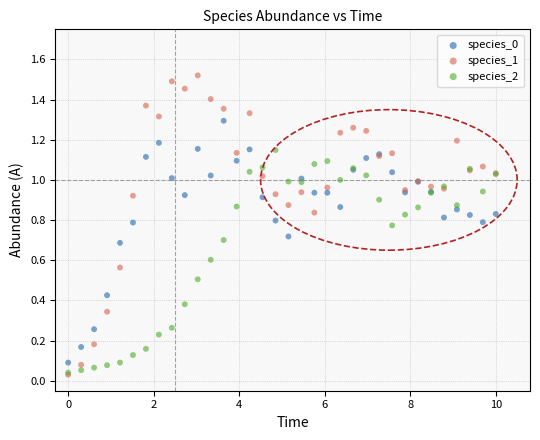

Which series reaches the maximum Y coordinate?

species_1